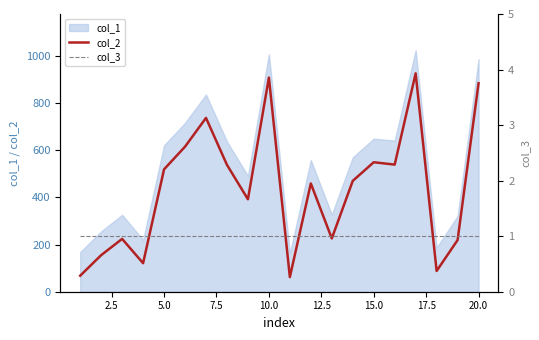

True or false: col_2 has more than 0 interior local peaks.

True